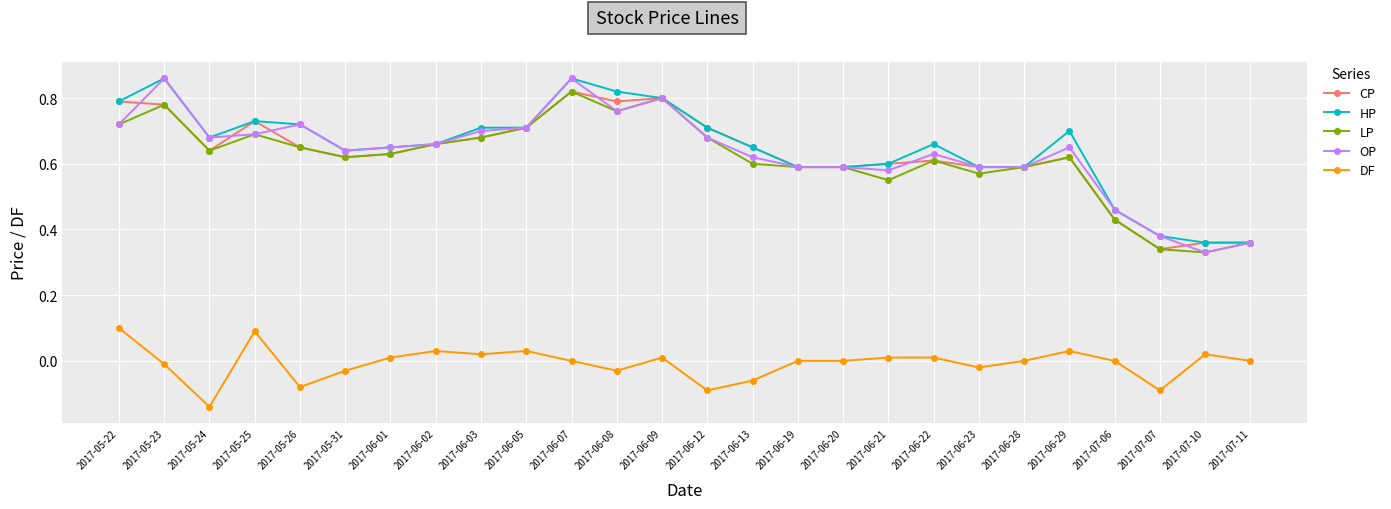

True or false: HP has a value of 0.3 at 2017-06-19.

False